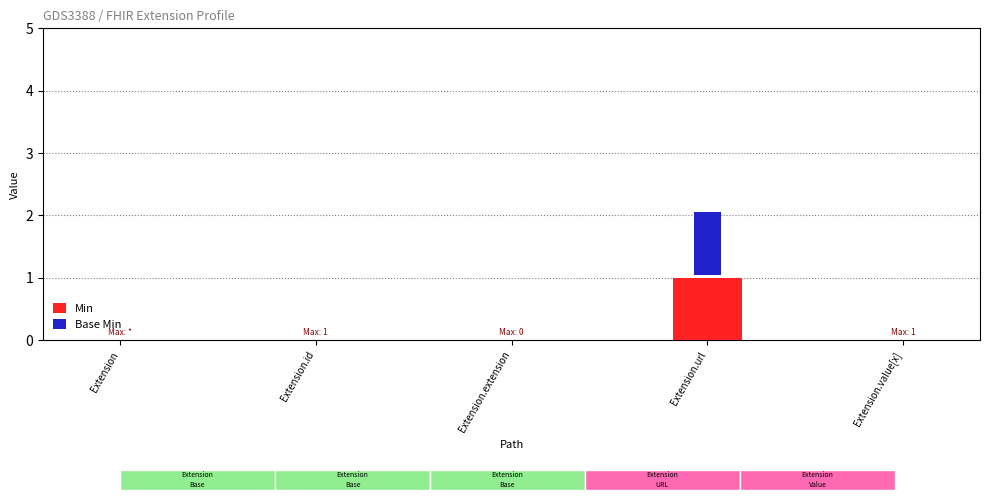

Reading right to left, list all the values displayed in this chart.

Min: 0	1	0	0	0
Base Min: 0	1	0	0	0